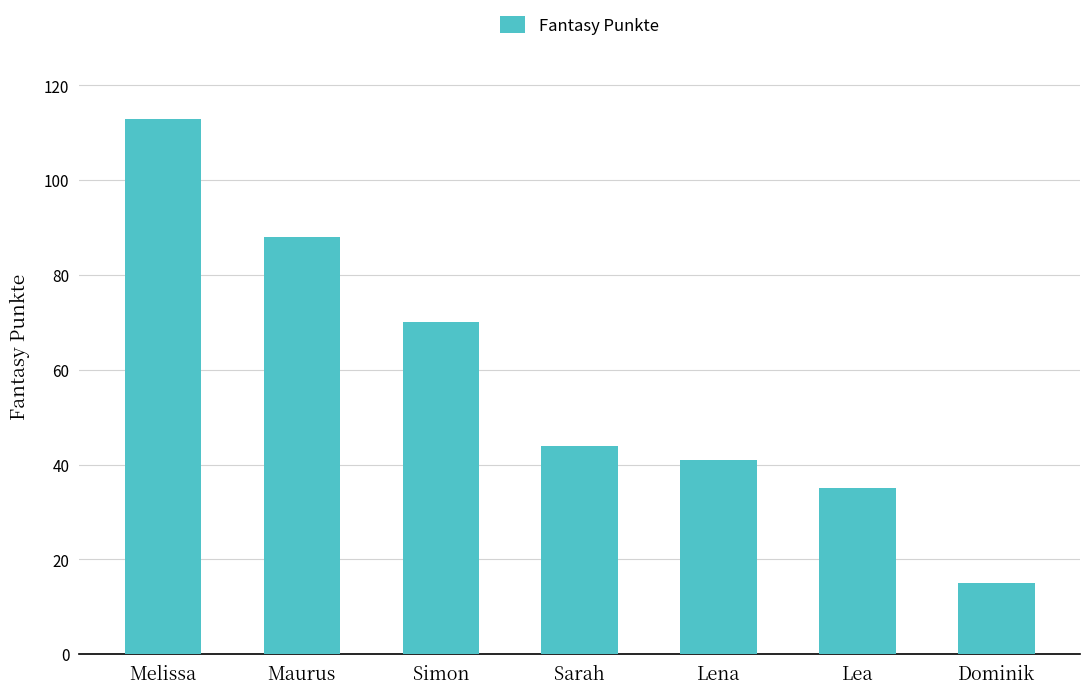

True or false: the data shows 70 at Simon.

True